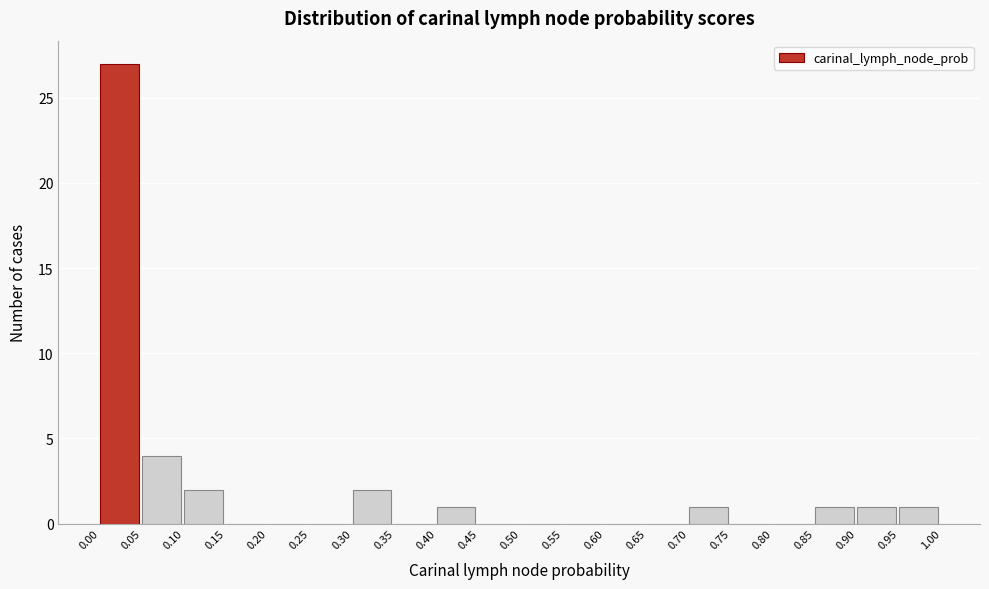

How tall is the bar that spans 0.40 to 0.45 on the x-axis? The values are not printed on the chart, so give them approximately, as read against the axis.

1